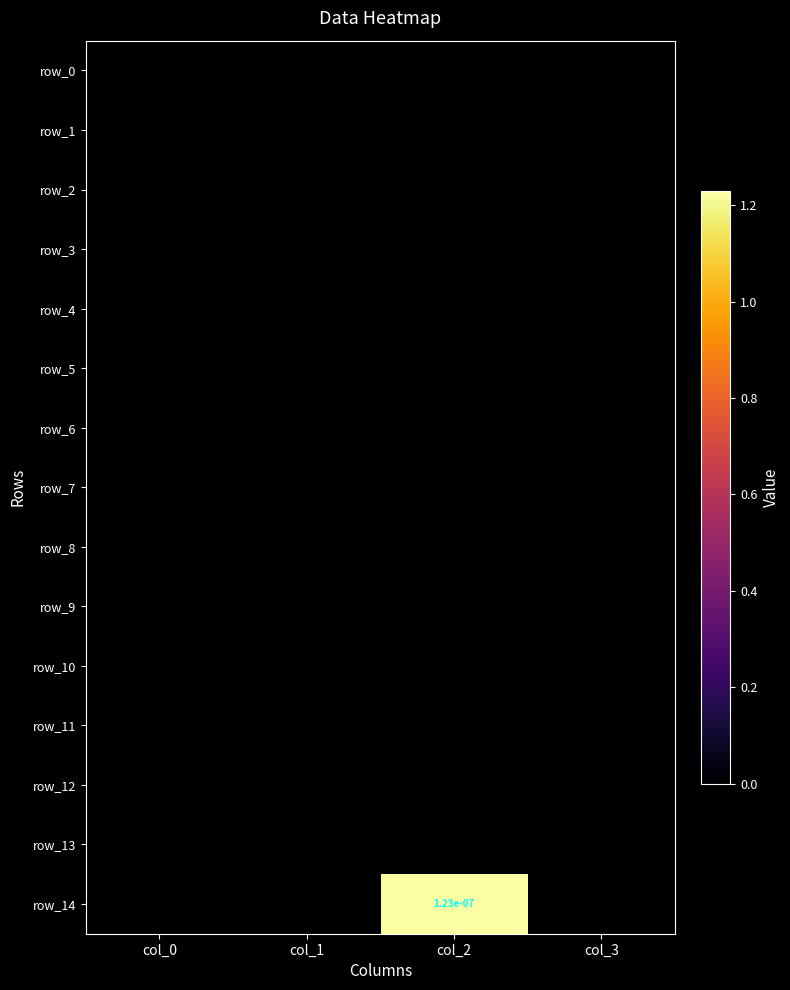

Which has a higher value, col_2 or col_1?

col_2